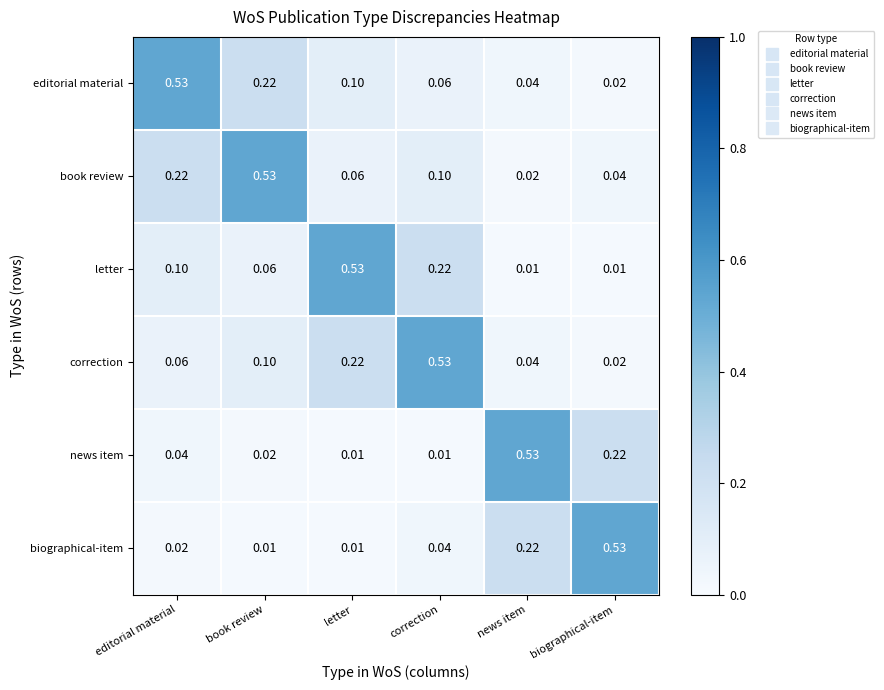

Where is editorial material nearest to the value 0?

biographical-item